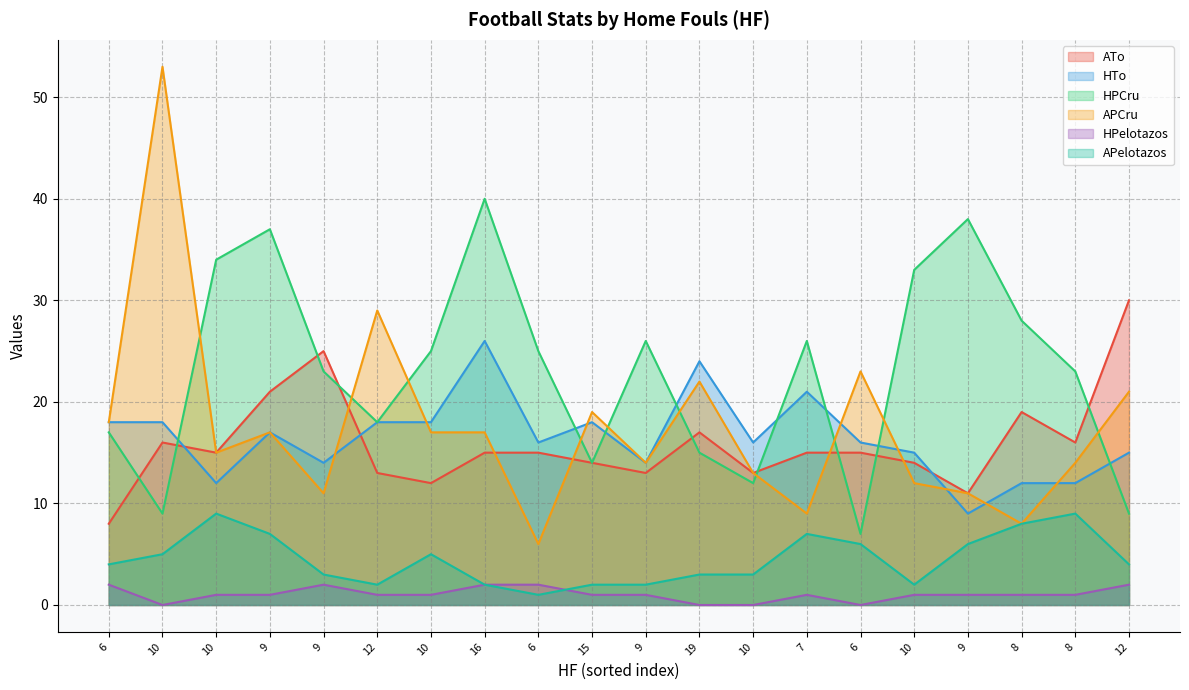

Reading right to left, extract all data points from this chart.

ATo: 12=30	8=16	8=19	9=11	10=14	6=15	7=15	10=13	19=17	9=13	15=14	6=15	16=15	10=12	12=13	9=25	9=21	10=15	10=16	6=8
HTo: 12=15	8=12	8=12	9=9	10=15	6=16	7=21	10=16	19=24	9=14	15=18	6=16	16=26	10=18	12=18	9=14	9=17	10=12	10=18	6=18
HPCru: 12=9	8=23	8=28	9=38	10=33	6=7	7=26	10=12	19=15	9=26	15=14	6=25	16=40	10=25	12=18	9=23	9=37	10=34	10=9	6=17
APCru: 12=21	8=14	8=8	9=11	10=12	6=23	7=9	10=13	19=22	9=14	15=19	6=6	16=17	10=17	12=29	9=11	9=17	10=15	10=53	6=18
HPelotazos: 12=2	8=1	8=1	9=1	10=1	6=0	7=1	10=0	19=0	9=1	15=1	6=2	16=2	10=1	12=1	9=2	9=1	10=1	10=0	6=2
APelotazos: 12=4	8=9	8=8	9=6	10=2	6=6	7=7	10=3	19=3	9=2	15=2	6=1	16=2	10=5	12=2	9=3	9=7	10=9	10=5	6=4